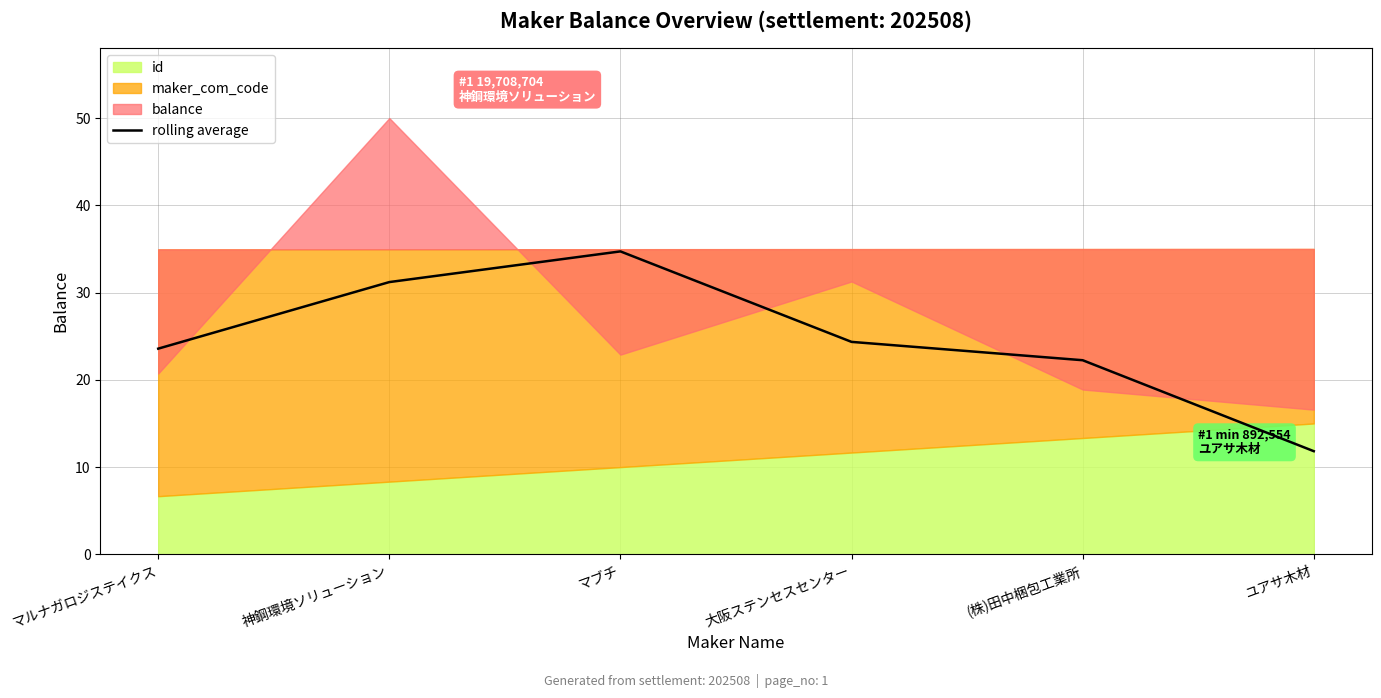

Which has a higher value, 大阪ステンセスセンター or マルナガロジステイクス?

大阪ステンセスセンター